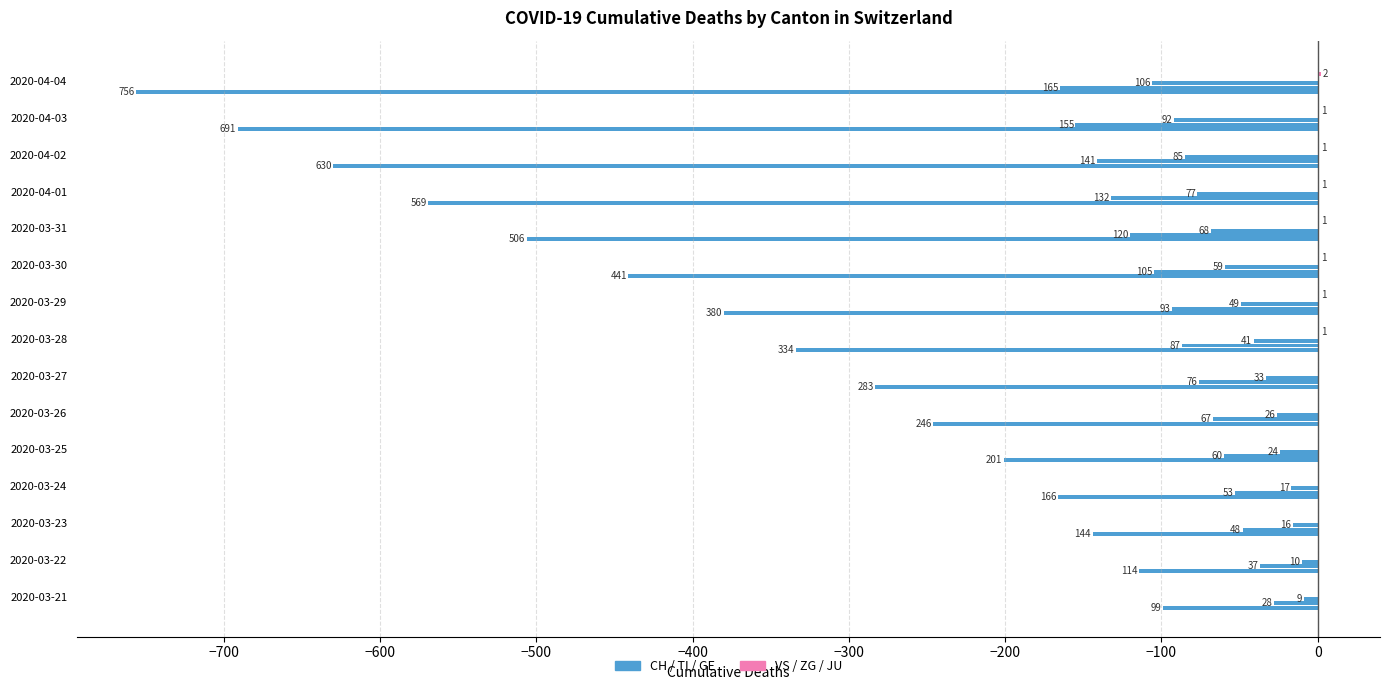

Is it true that GE equals -68.0 at 2020-03-31?

True